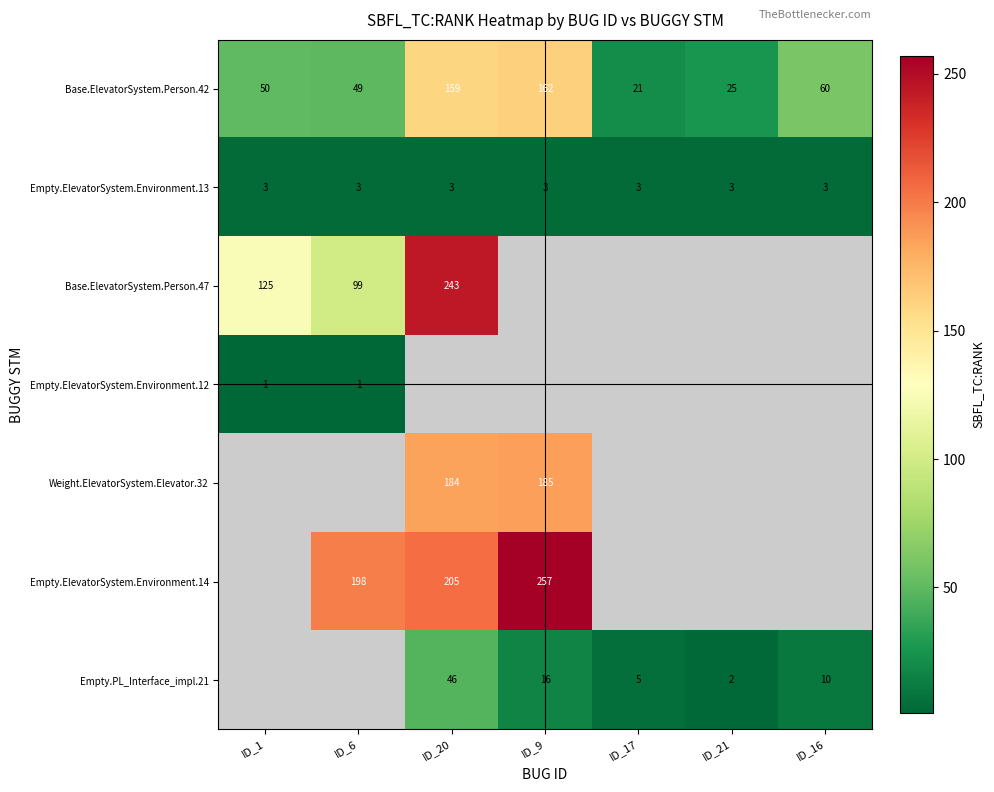

Which label corresponds to the smallest value in the chart?

ID_1